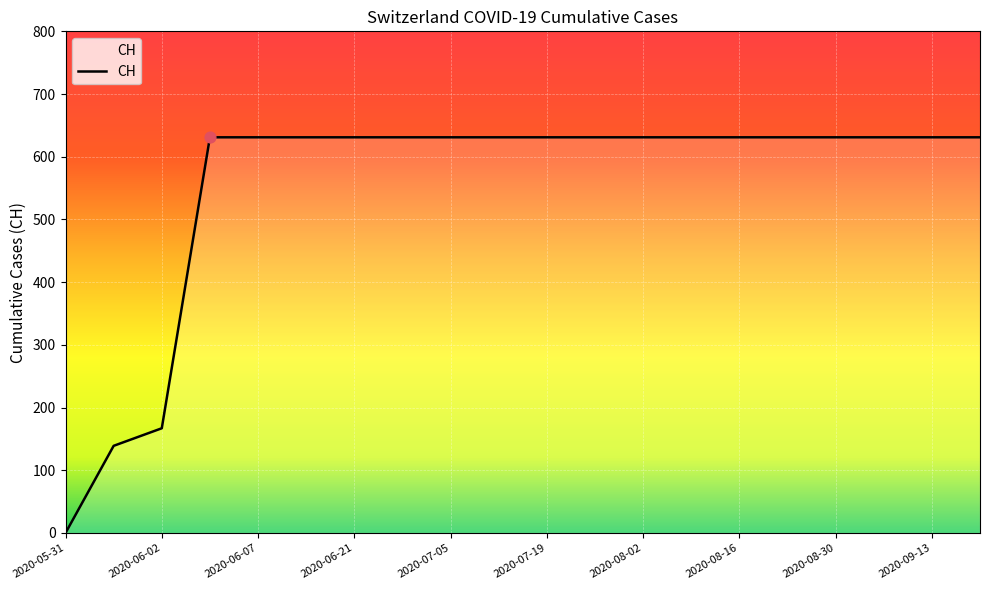

What is the greatest value displayed?

631